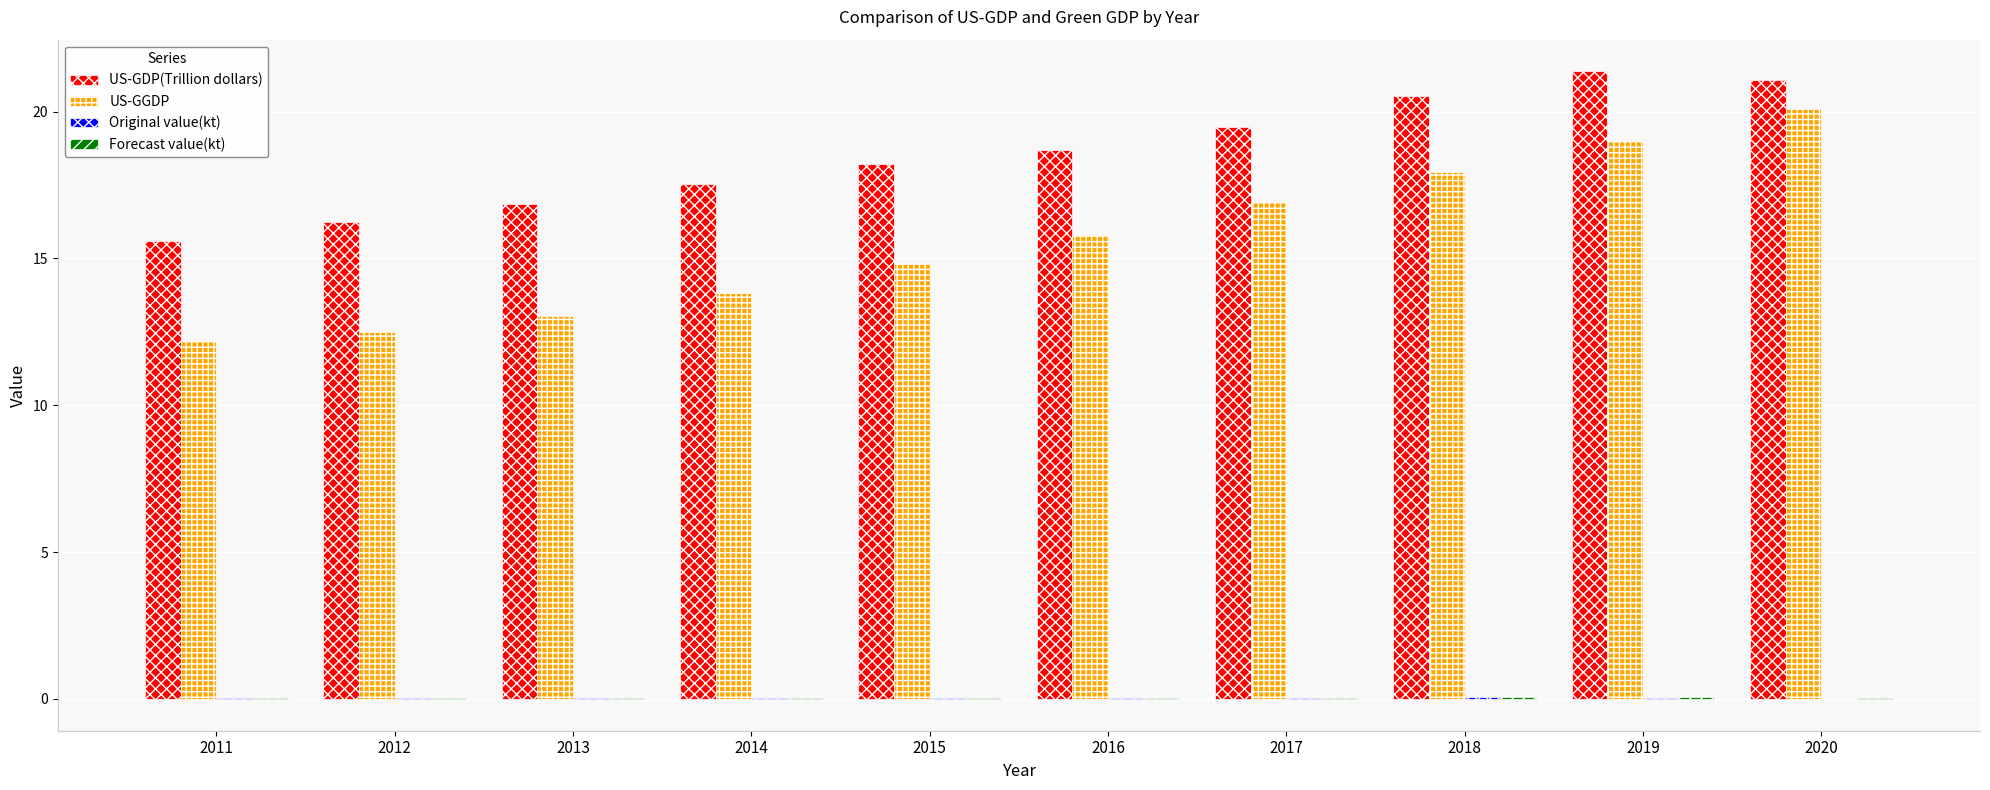

What is the sum of all US-GDP(Trillion dollars) values?

185.6